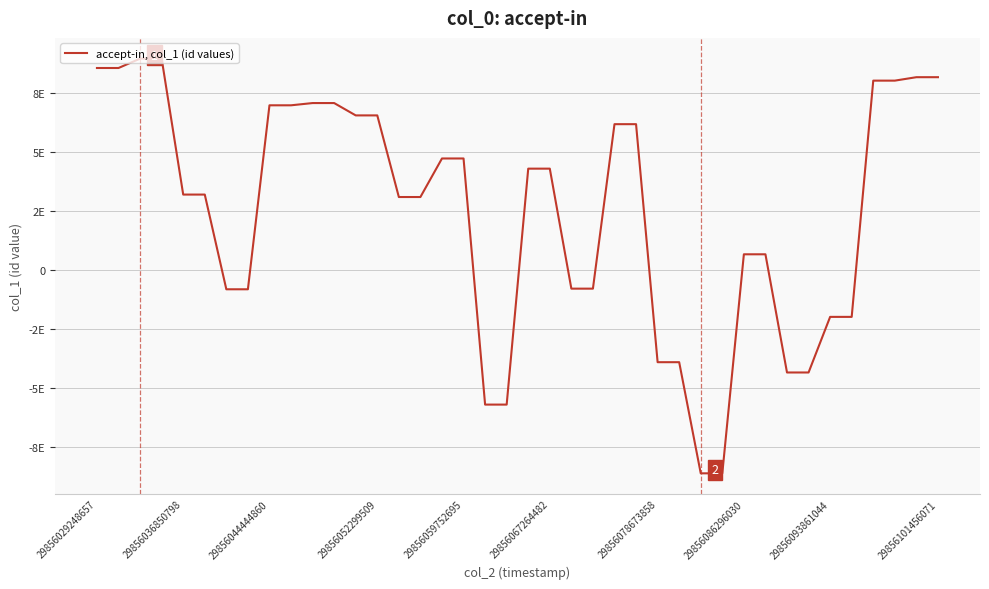

List the labels in order of value, smallest first.

28, 29, 18, 19, 32, 33, 26, 27, 34, 35, 29856078673858, 29856086296030, 22, 23, 30, 31, 14, 15, 29856059752695, 29856067264482, 20, 21, 16, 17, 24, 25, 12, 13, 29856093861044, 29856101456071, 10, 11, 36, 37, 38, 39, 29856029248657, 29856036850798, 29856044444860, 29856052299509